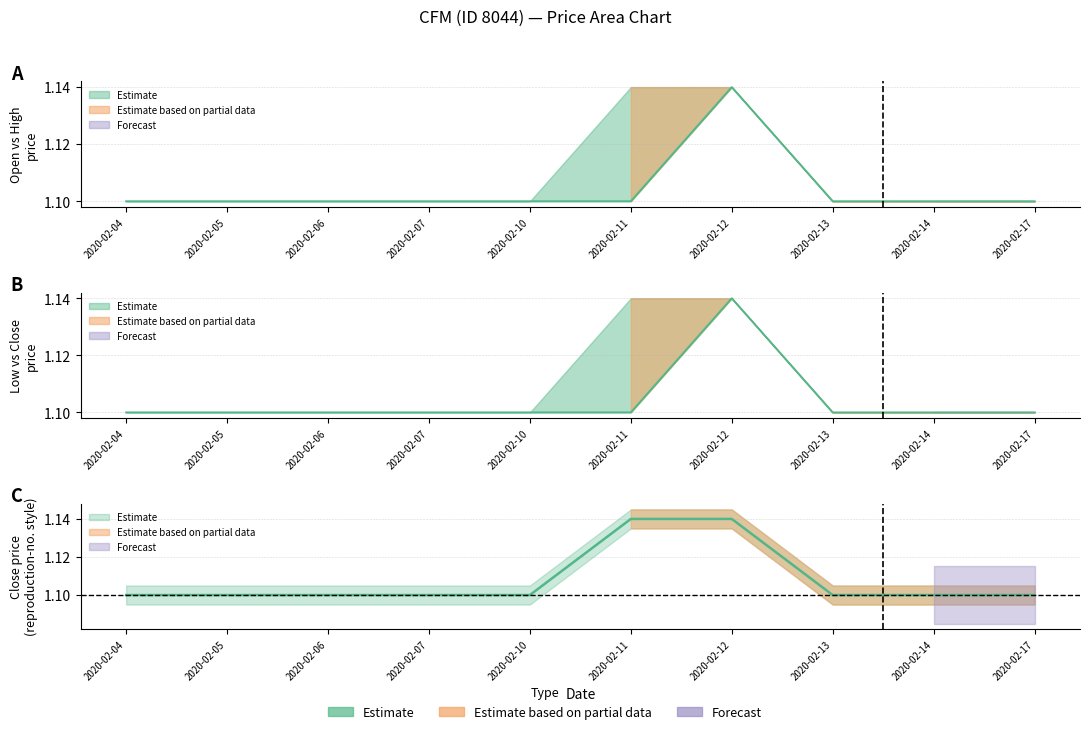

What is the value of the high point at the 7th from the left?

1.1